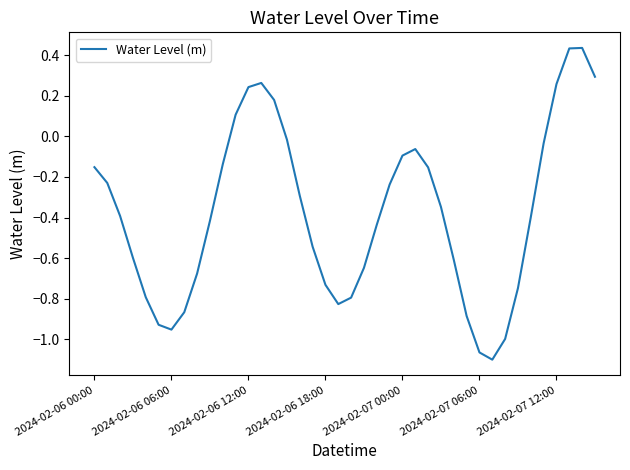

Count the number of categories in the chart.

40